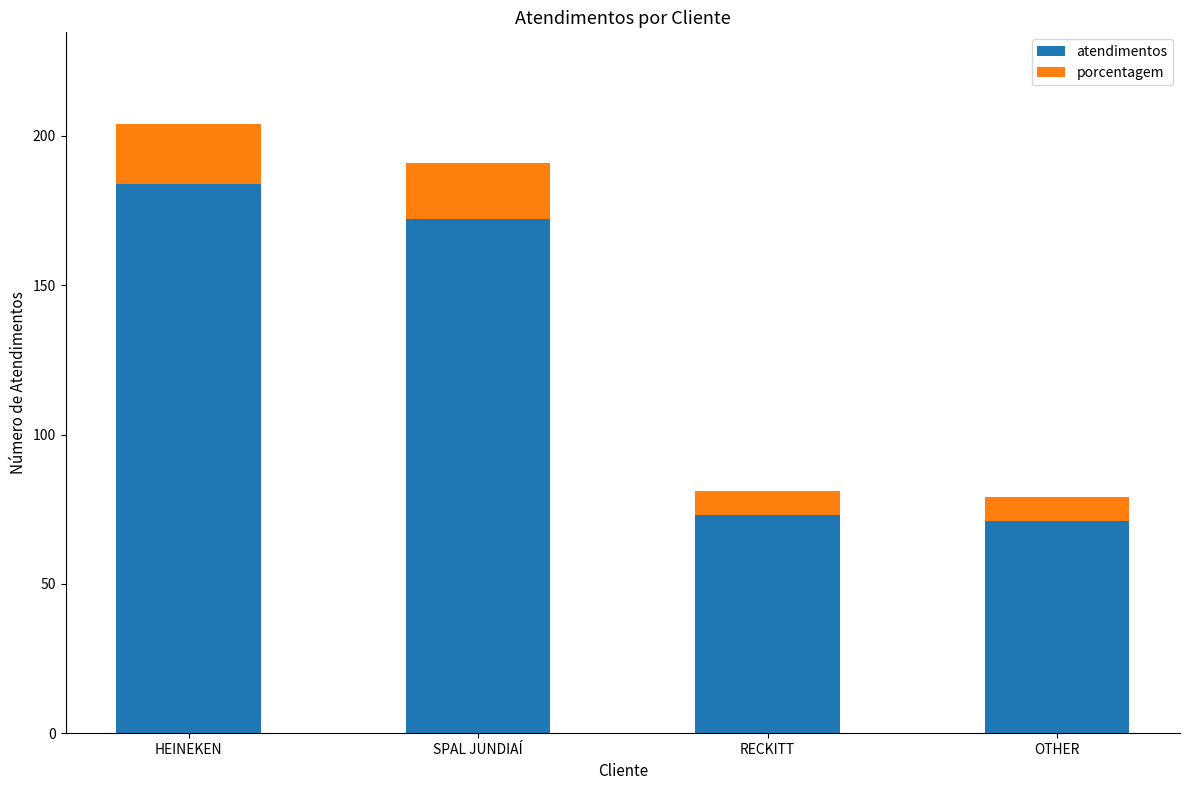

Reading left to right, what are the values for atendimentos?

HEINEKEN=184	SPAL JUNDIAÍ=172	RECKITT=73	OTHER=71